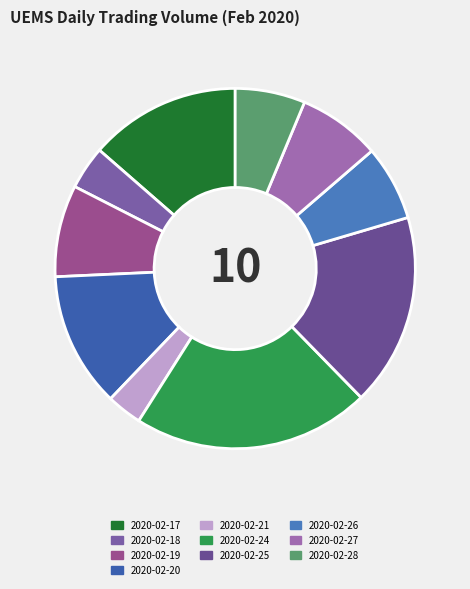

True or false: 2020-02-26 accounts for 20% of the total.

False